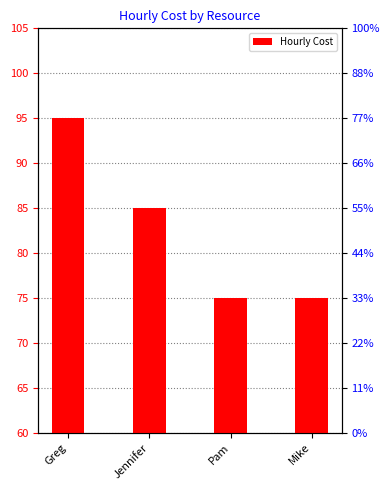

Between Greg and Jennifer, which is larger?

Greg